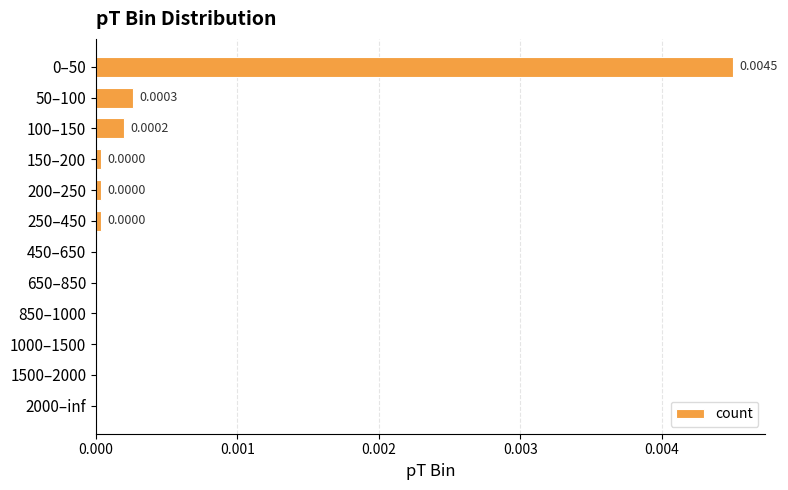

Between 50–100 and 450–650, which is larger?

50–100